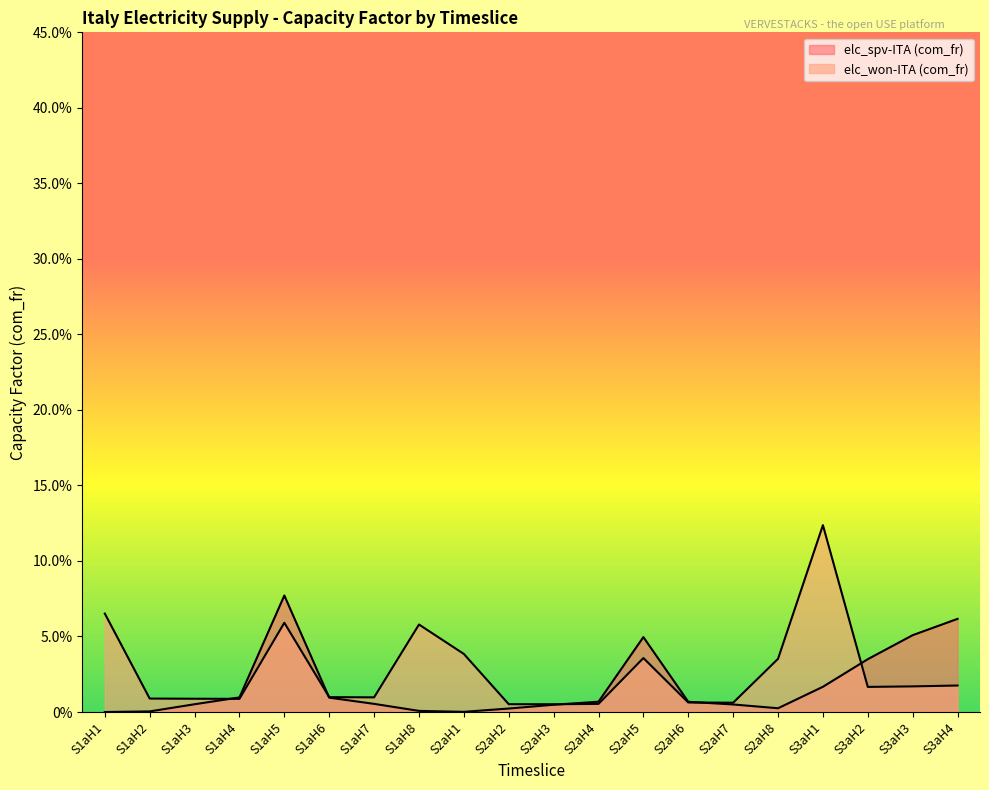

Reading right to left, transcribe all the data shown in this chart.

elc_spv-ITA (com_fr): 0.1	0.1	0.0	0.0	0.0	0.0	0.0	0.0	0.0	0.0	0.0	0.0	0.0	0.0	0.0	0.1	0.0	0.0	0.0	0.0
elc_won-ITA (com_fr): 0.0	0.0	0.0	0.1	0.0	0.0	0.0	0.0	0.0	0.0	0.0	0.0	0.1	0.0	0.0	0.1	0.0	0.0	0.0	0.1